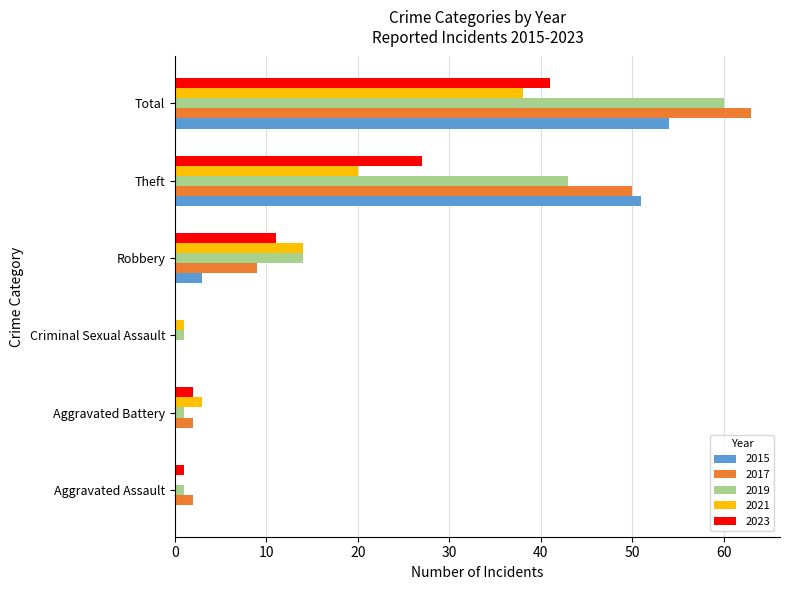

Where is 2019 nearest to the value 30?

Theft